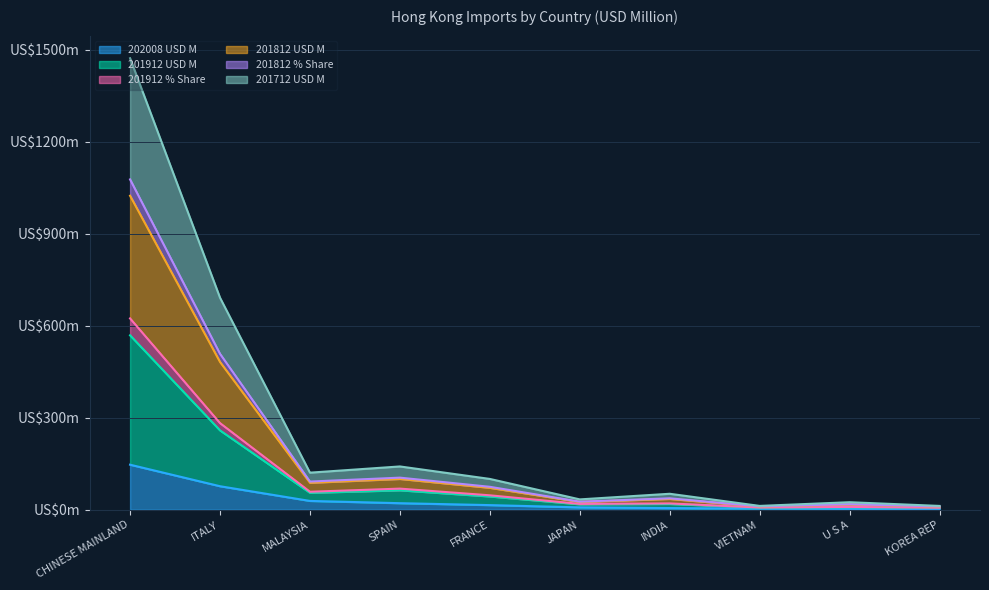

What is the difference between the second highest and second lowest values in the 202008 USD M series?

74.3